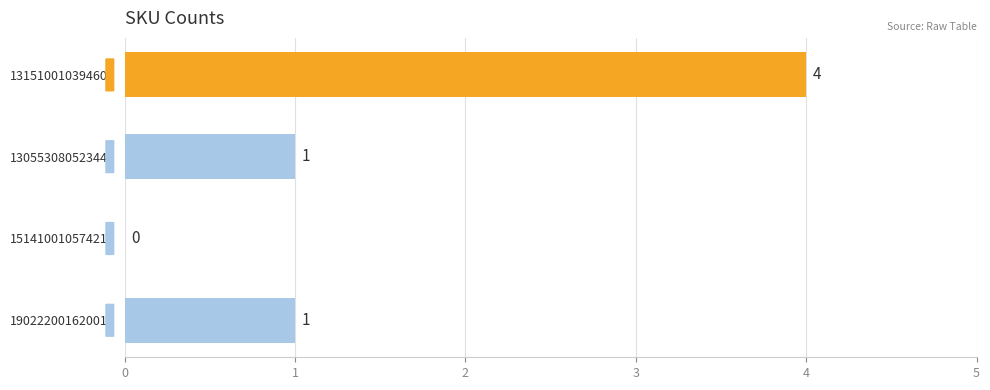

What is the change in value from 130553080523445 to 131510010394602?

+3